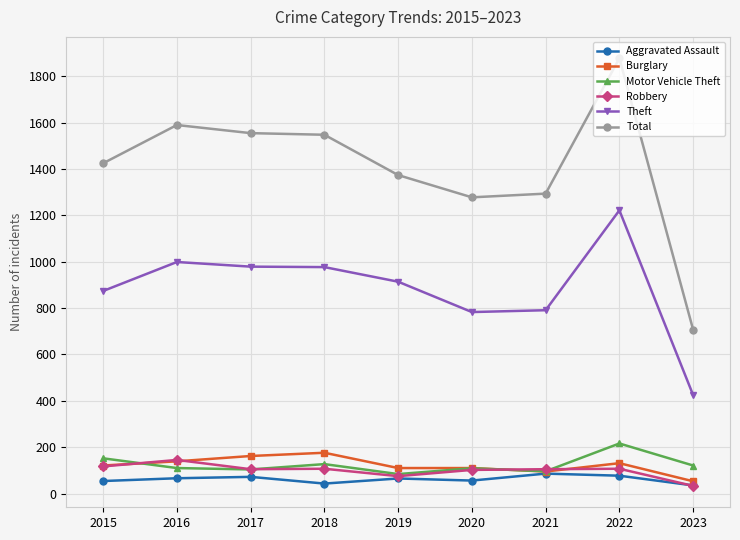

True or false: Motor Vehicle Theft and Theft cross at least once.

False